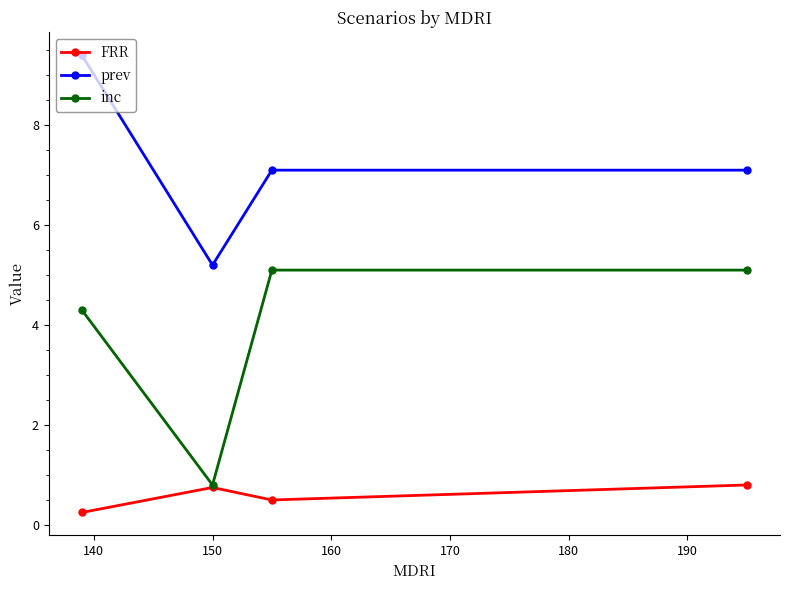

True or false: prev and inc intersect in this chart.

False